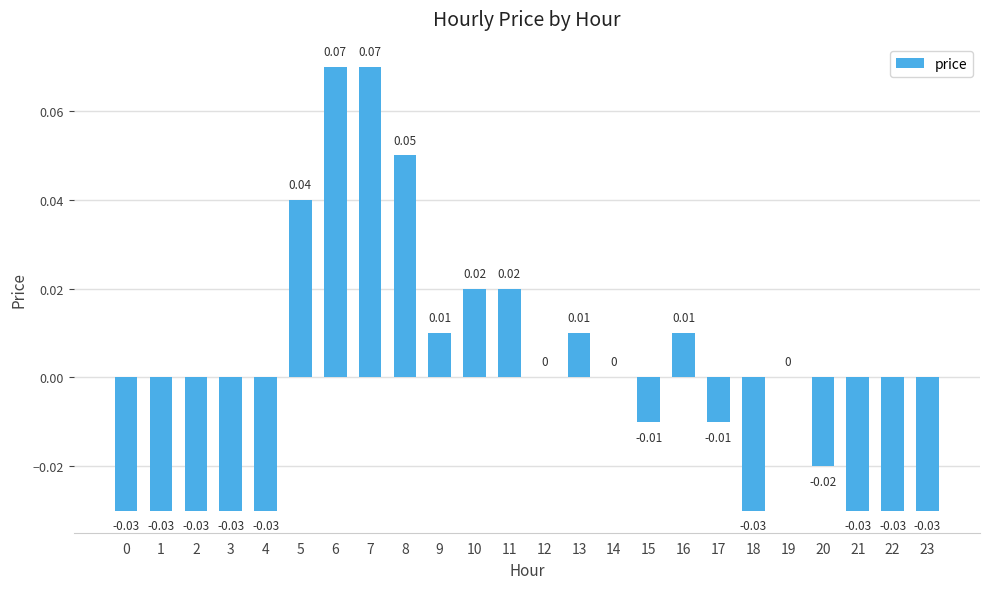

Which has a higher value, 9 or 7?

7